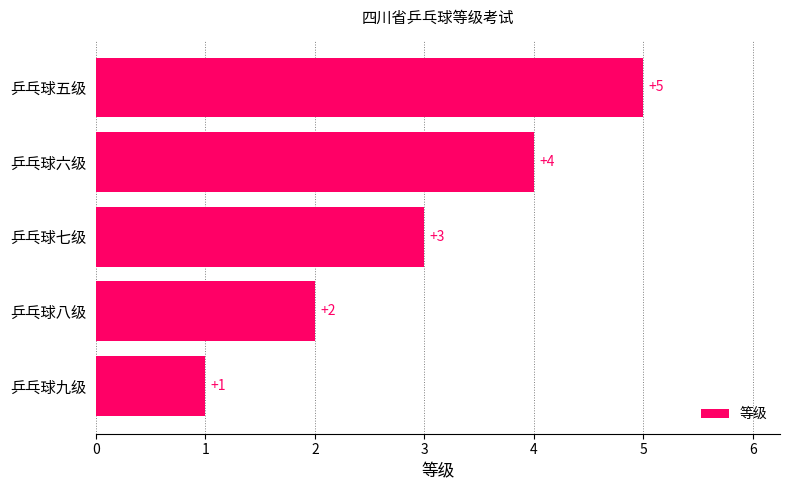

How many categories are shown in the chart?

5